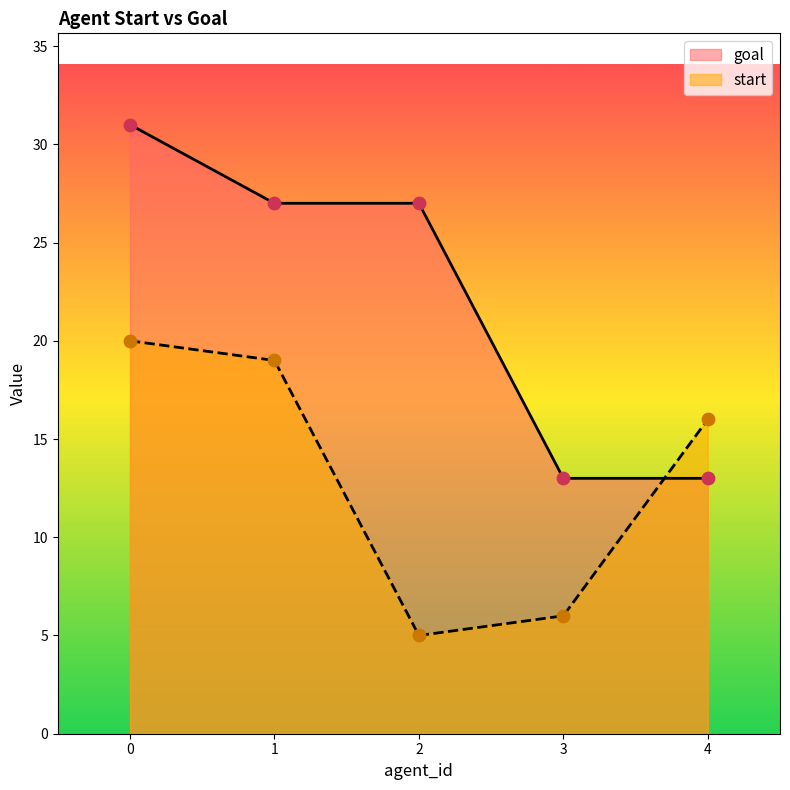

Which series has the widest spread of Y values?

goal